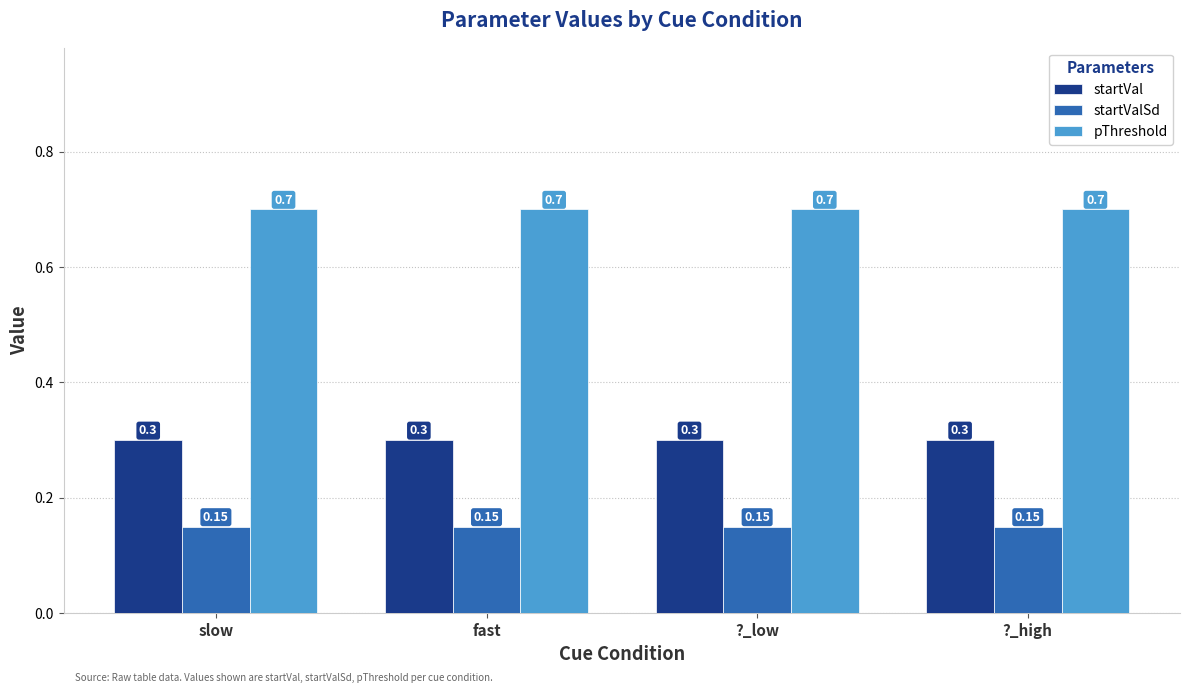

What are all the series names shown in the legend?

startVal, startValSd, pThreshold